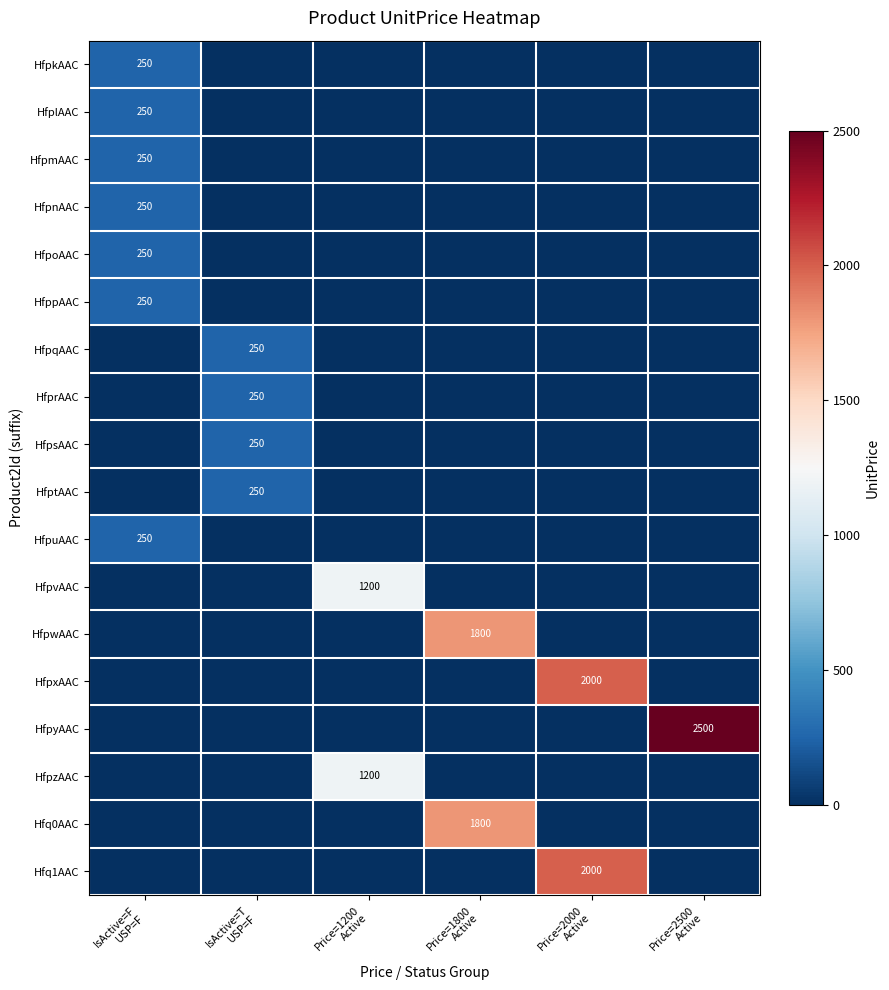

What is the average value of the HfpoAAC series?

42